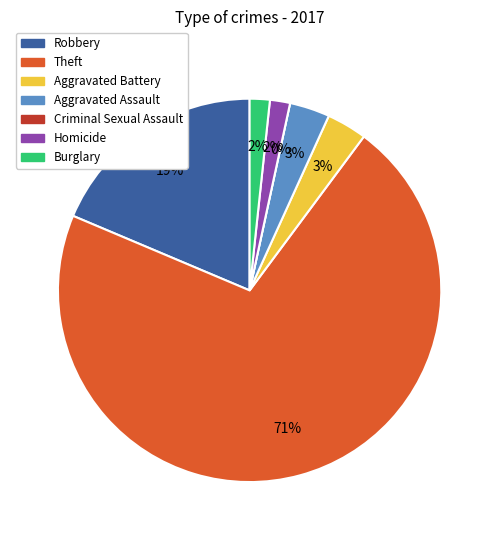

To the nearest percent, what percentage of the pie is Burglary?

2%